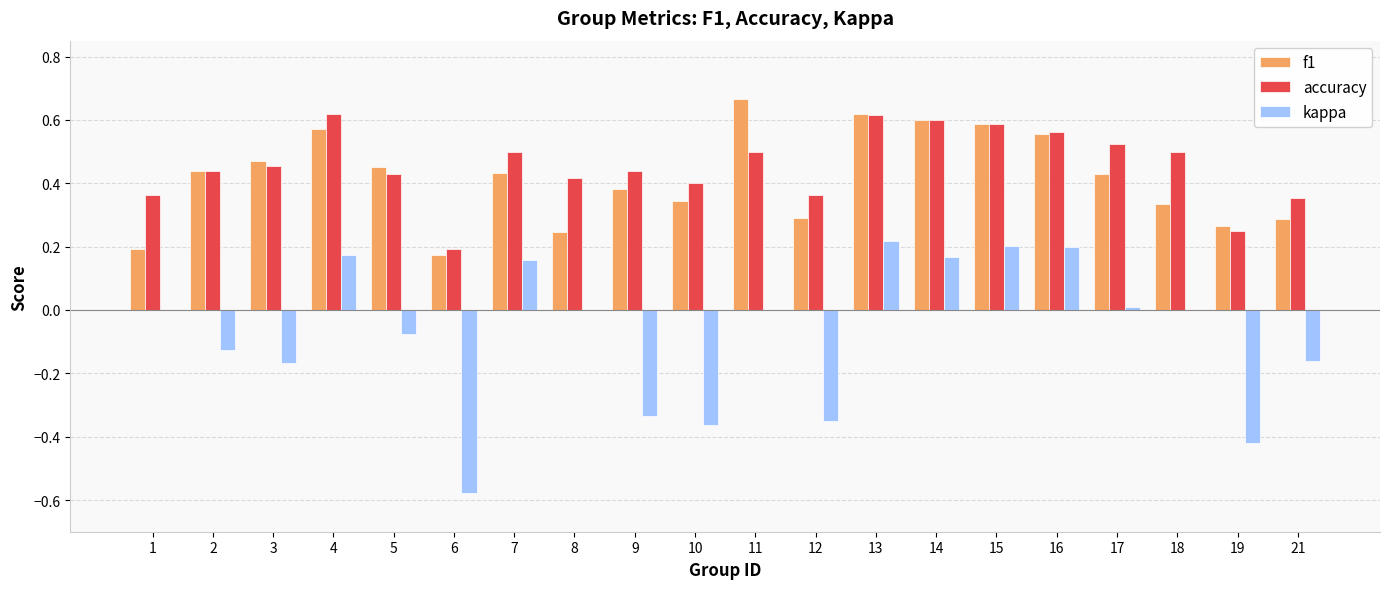

Is the value of accuracy at 21 greater than the value of kappa at 4?

Yes